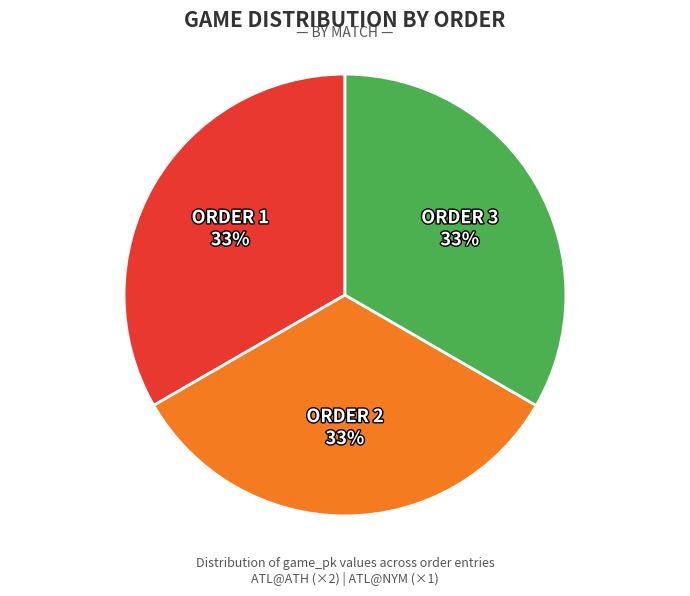

Is there a majority slice in this chart?

No